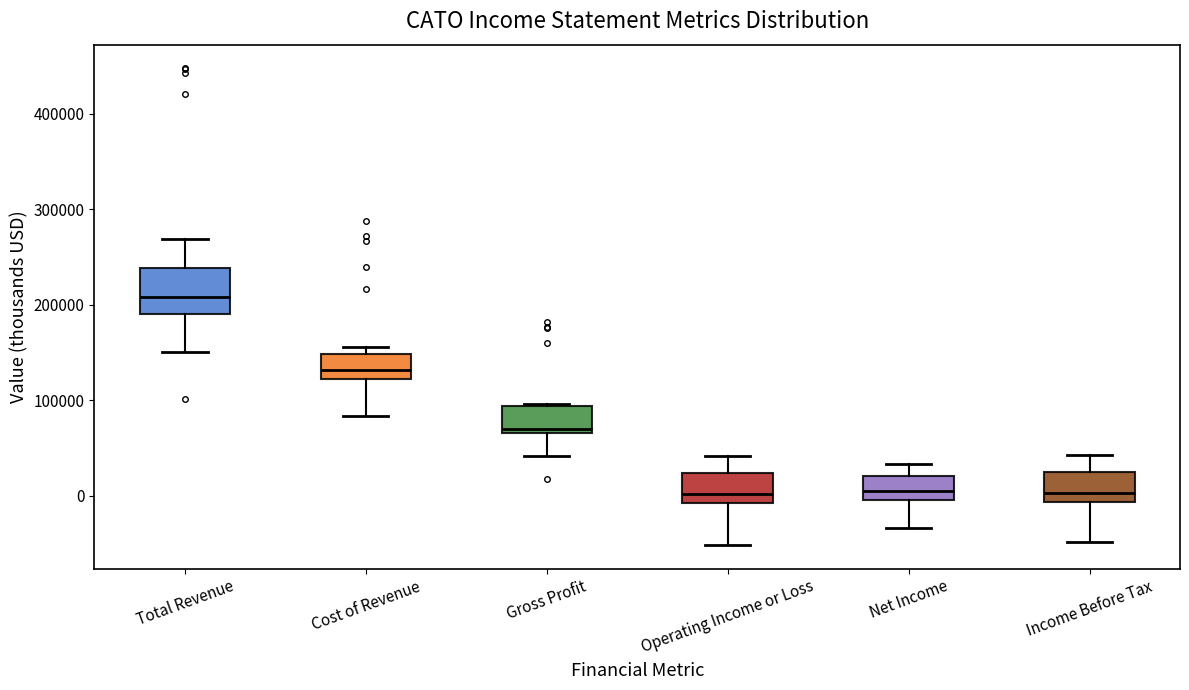

Reading left to right, transcribe this box plot: for each box, give where its median line is, the range the box spans, and where its two whiskers end, as read against the y-axis. The values are not printed on the chart, so give them approximately, as read against the axis.

Total Revenue: median 210000, box 190000 to 240000, whiskers 150000 to 270000
Cost of Revenue: median 130000, box 120000 to 150000, whiskers 80000 to 160000
Gross Profit: median 70000 (just above the box's lower edge), box 70000 to 90000, whiskers 40000 to 100000
Operating Income or Loss: median 0, box -10000 to 20000, whiskers -50000 to 40000
Net Income: median 0 (inside the box), box 0 to 20000, whiskers -30000 to 30000
Income Before Tax: median 0, box -10000 to 20000, whiskers -50000 to 40000